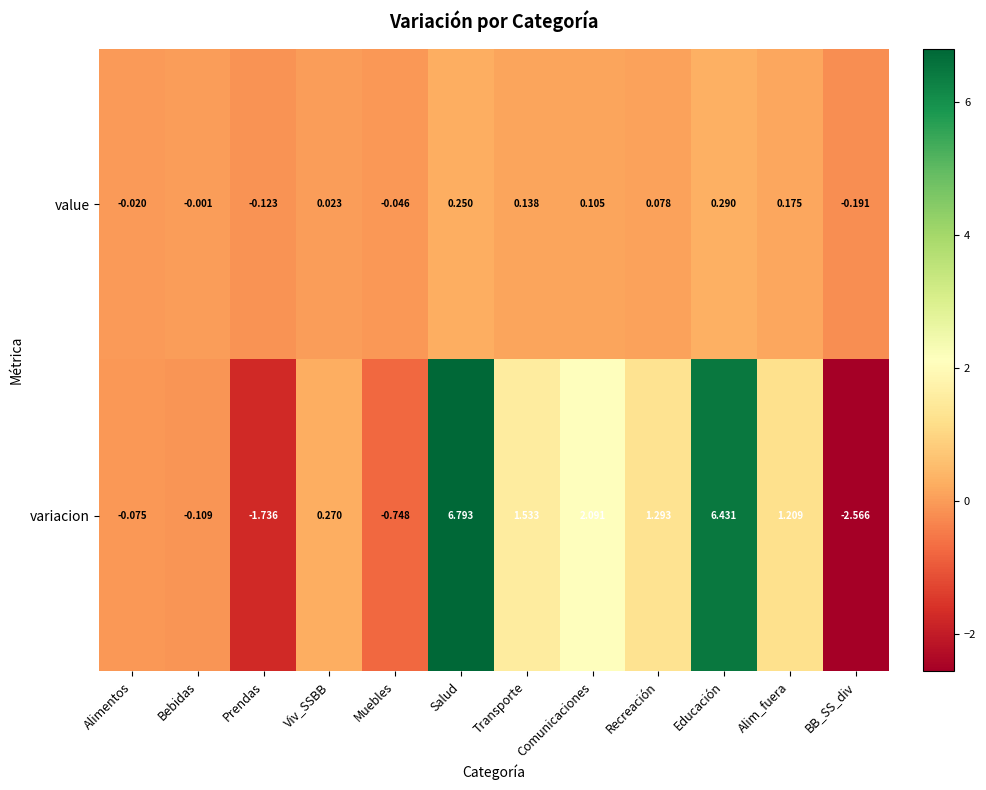

How many categories are shown in the chart?

12